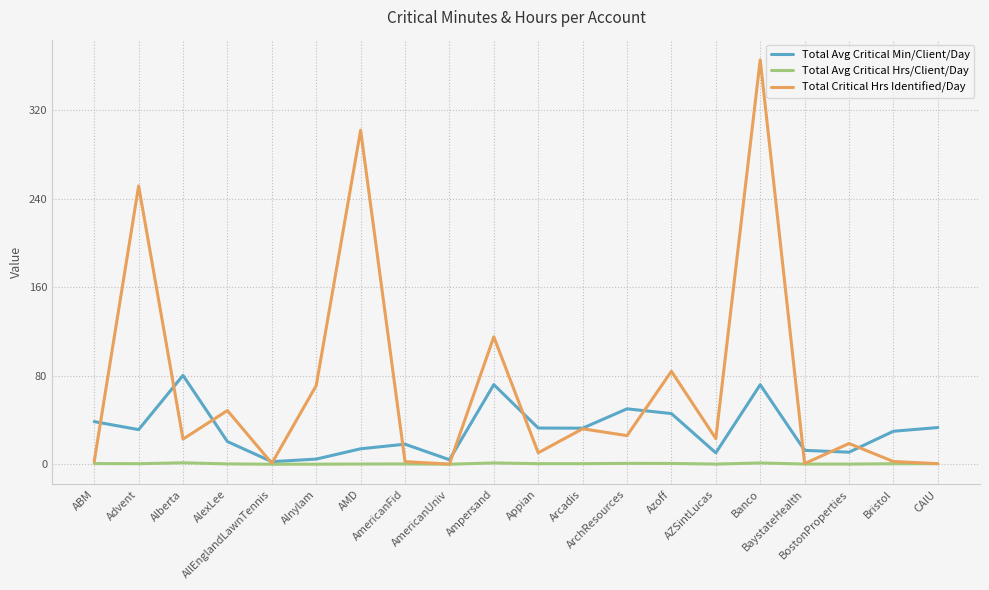

What are all the series names shown in the legend?

Total Avg Critical Min/Client/Day, Total Avg Critical Hrs/Client/Day, Total Critical Hrs Identified/Day